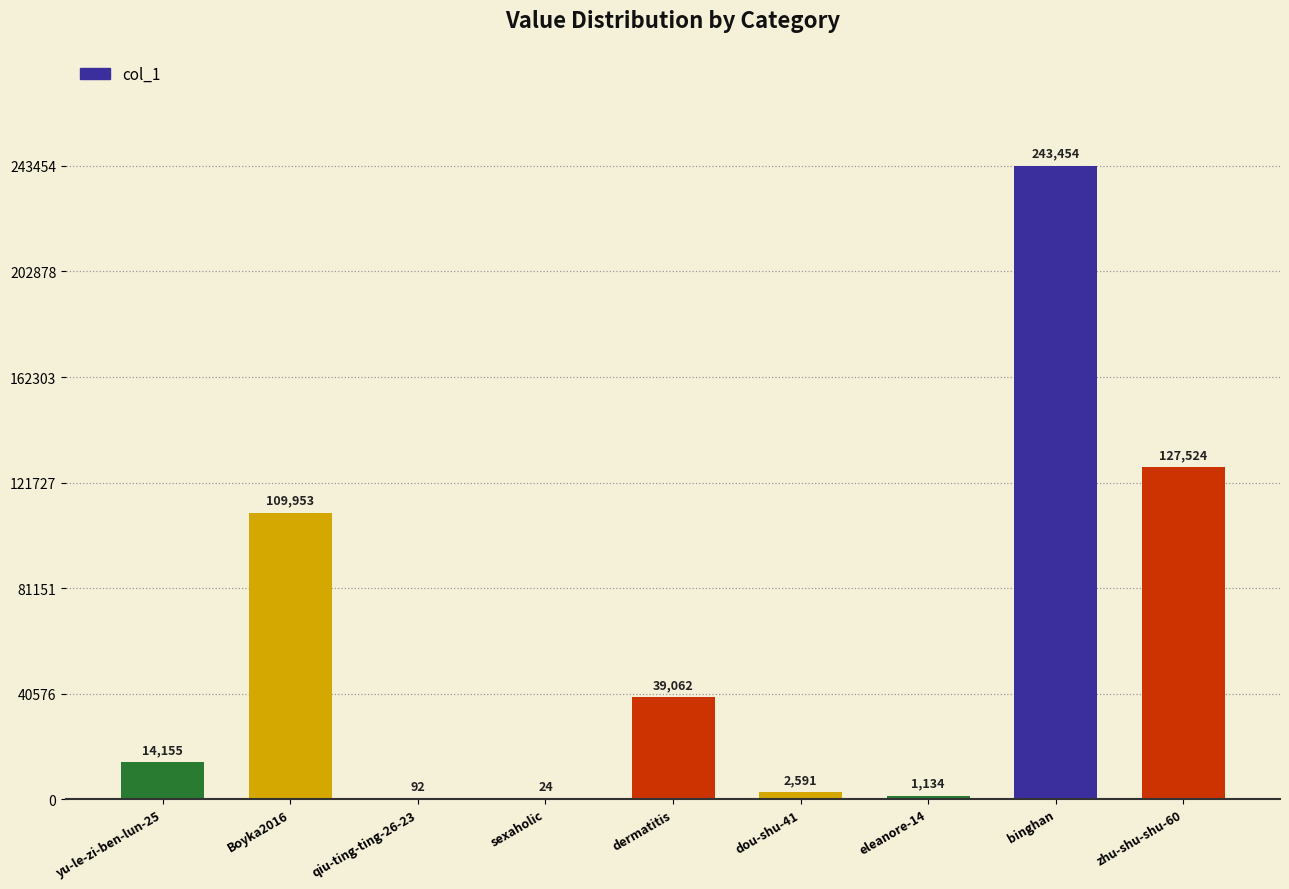

What is the sum of the values at eleanore-14 and dou-shu-41?

3725